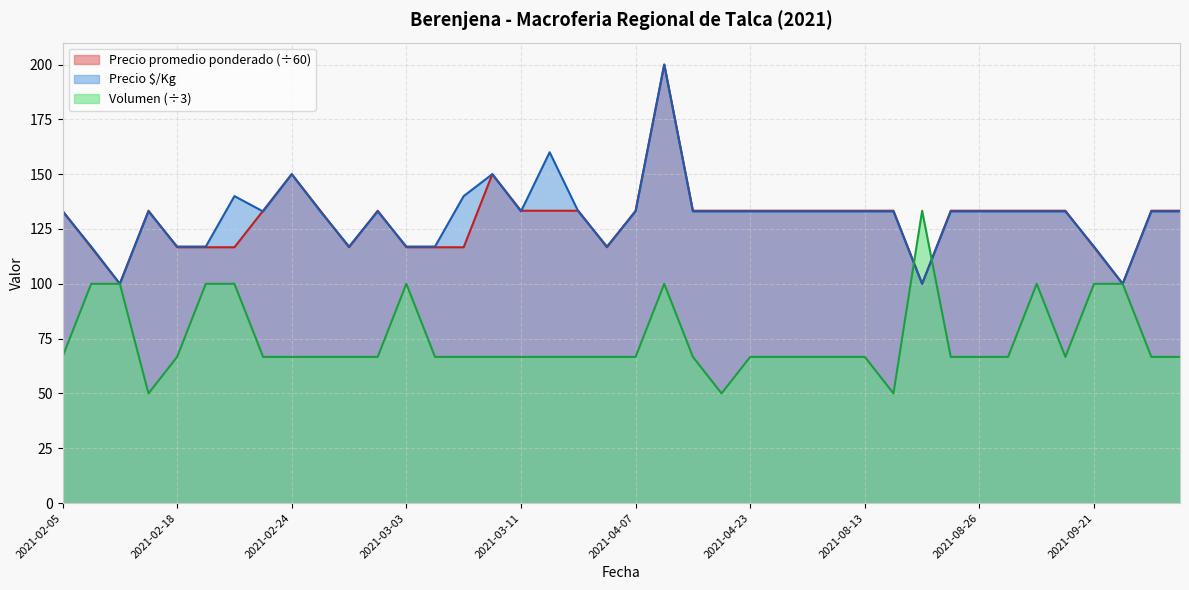

True or false: Precio promedio ponderado has more than 1 points higher than both neighbors.

True